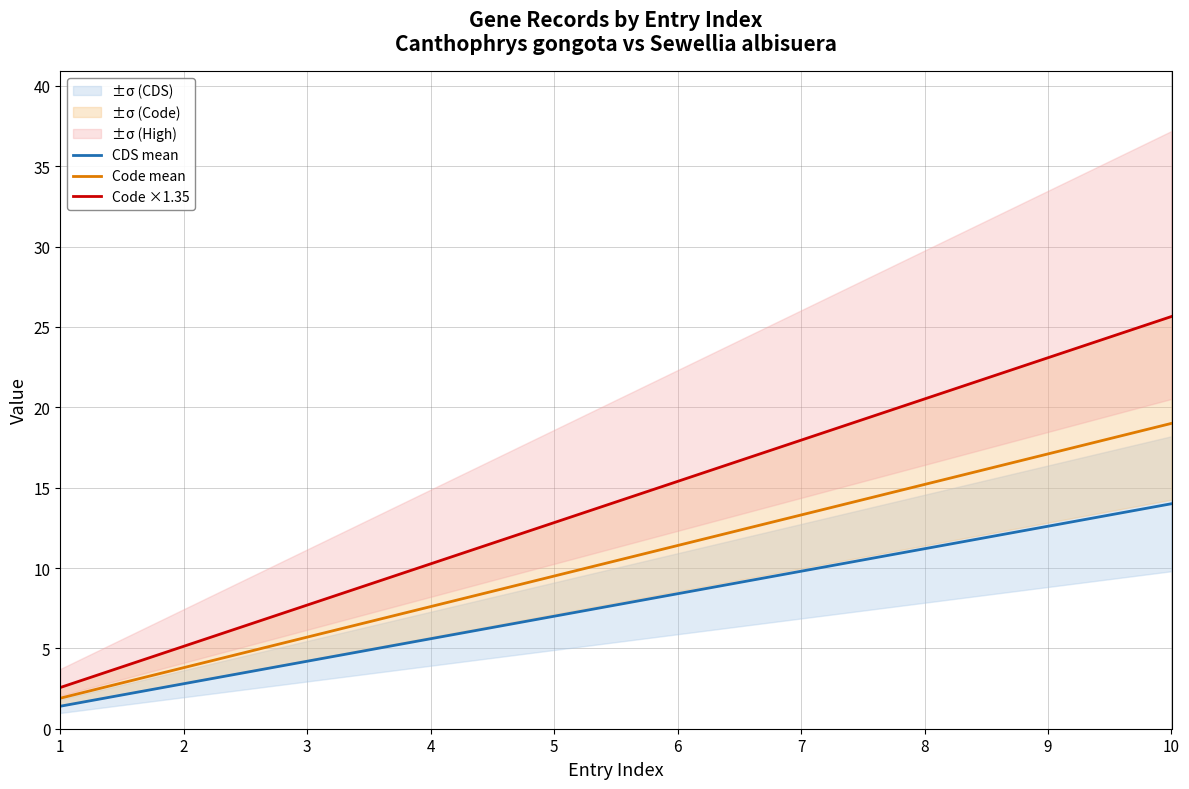

True or false: Code ×1.35 and CDS mean cross at least once.

False